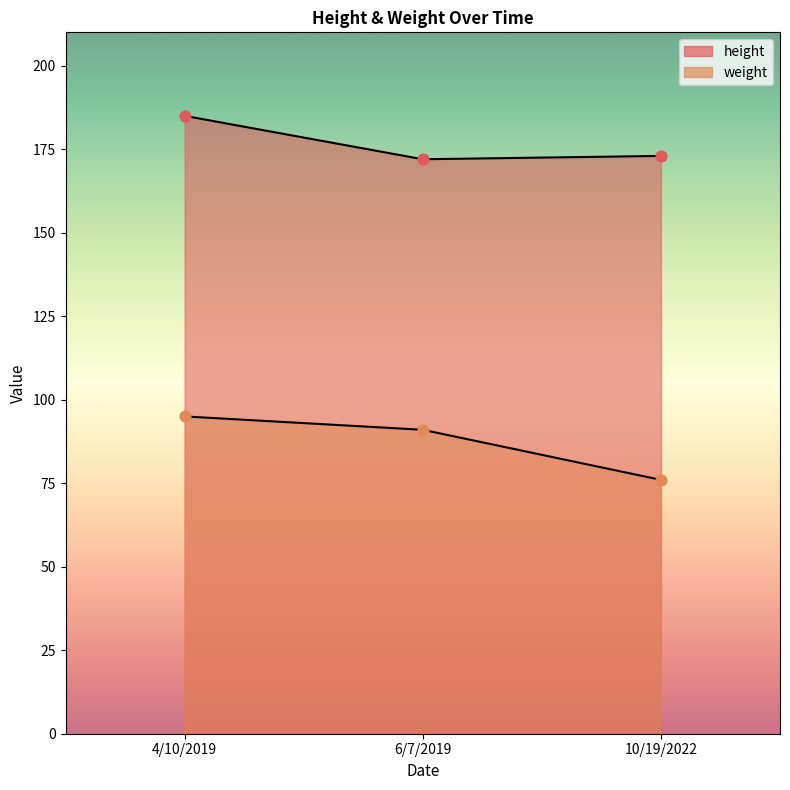

What is the total value across all series at 4/10/2019?

280